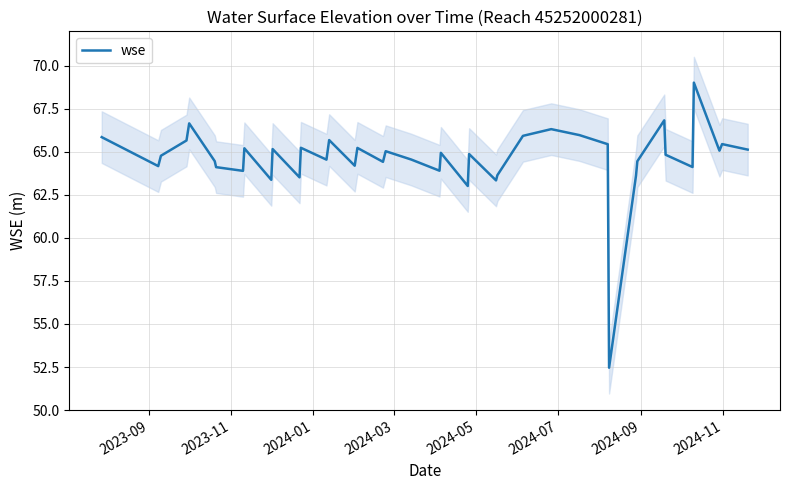

Is this an area chart (filled region under the line)?

No